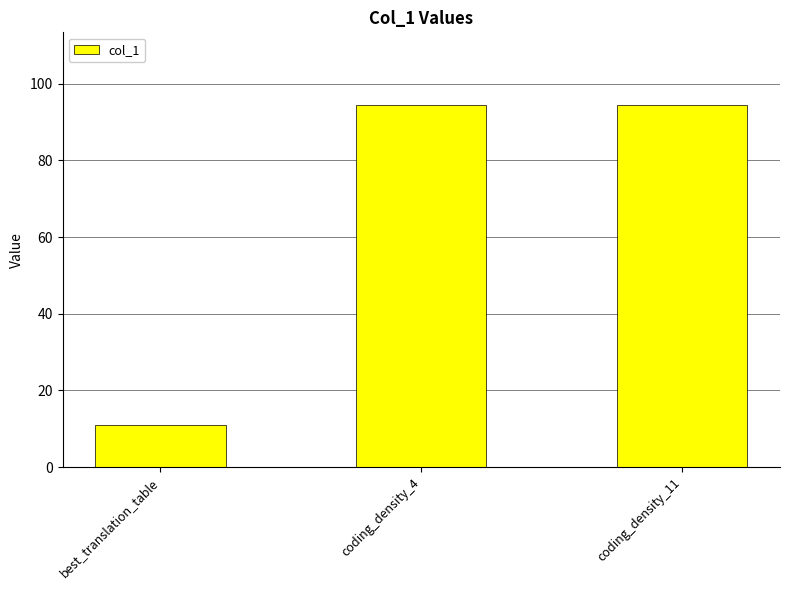

What is the difference between the values at best_translation_table and coding_density_11?

83.5